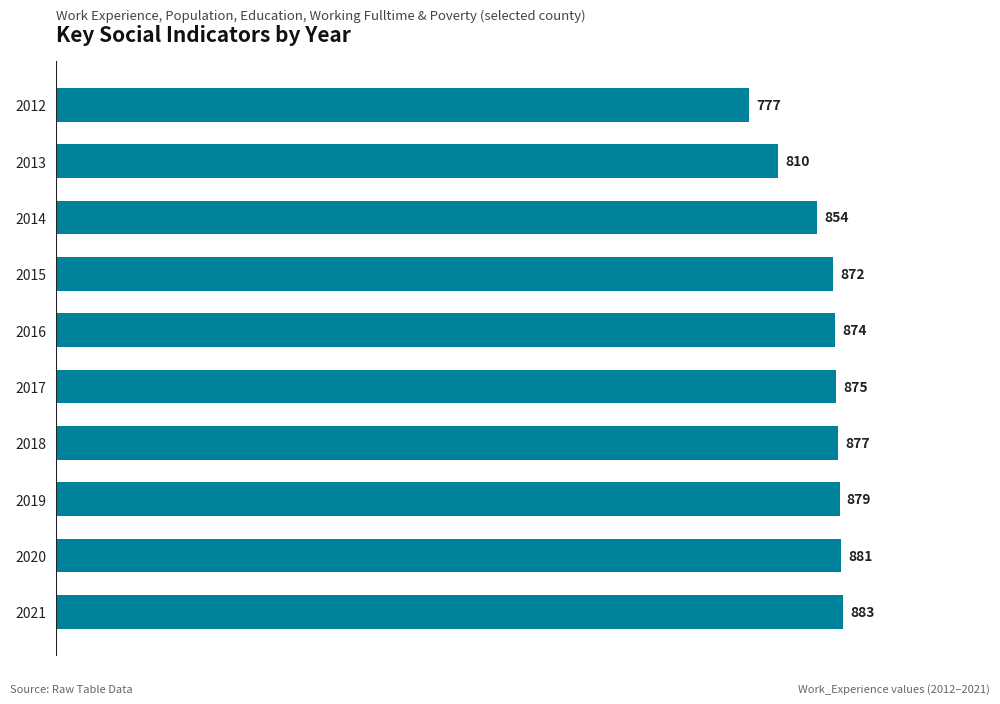

What is the value of the 5th bar from the top?

874